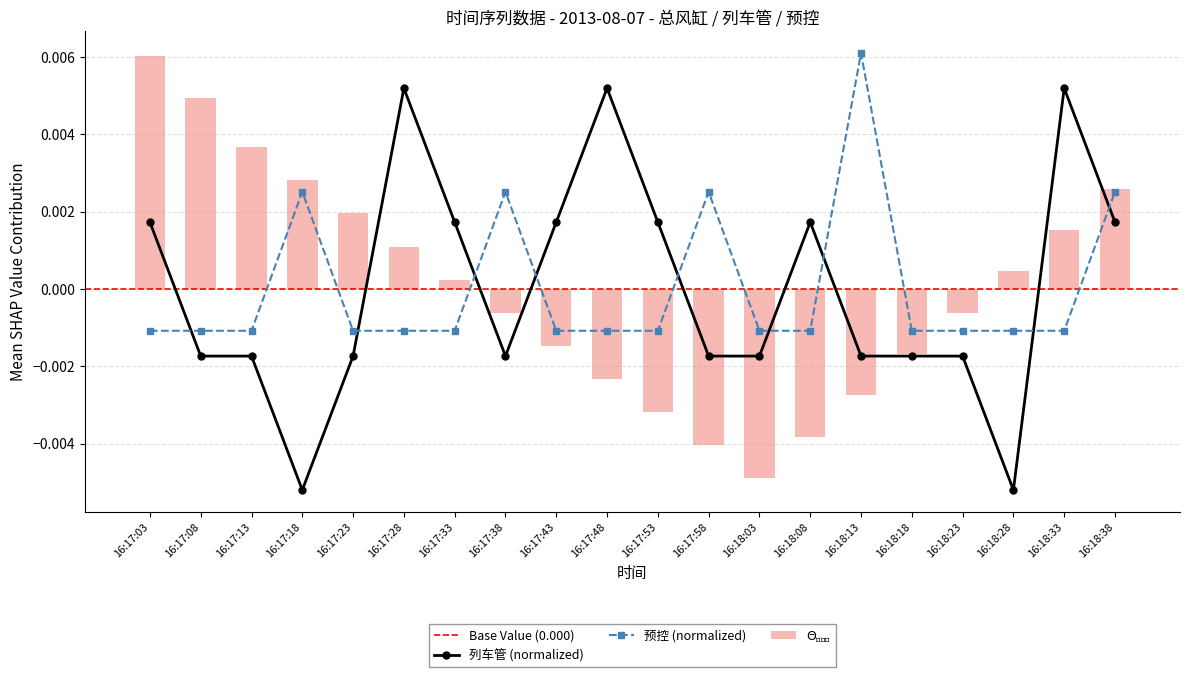

Is it true that 预控 equals -0.0 at 16:17:53?

True